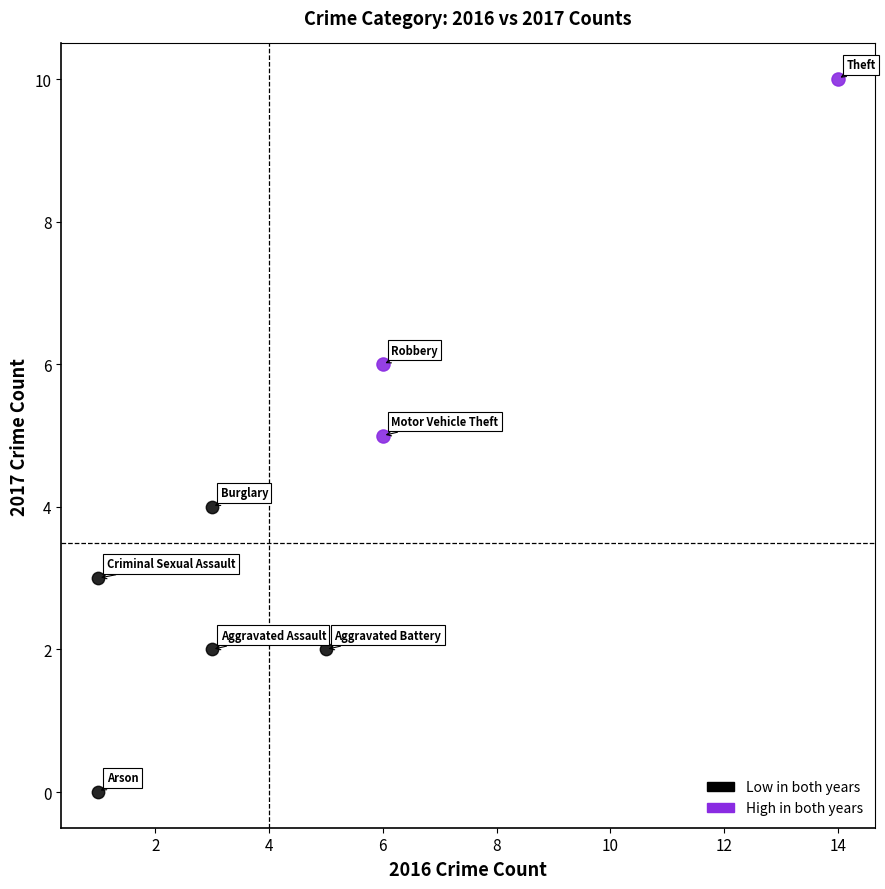

Which series reaches the maximum Y coordinate?

High in both years